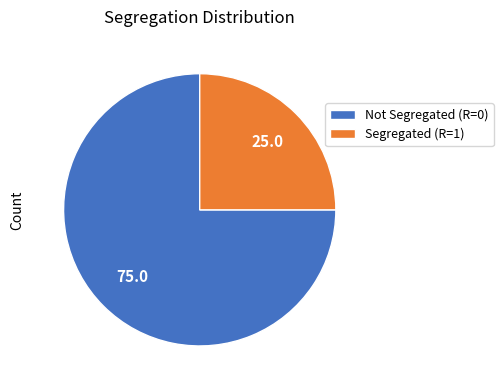

How many segments does this pie chart have?

2